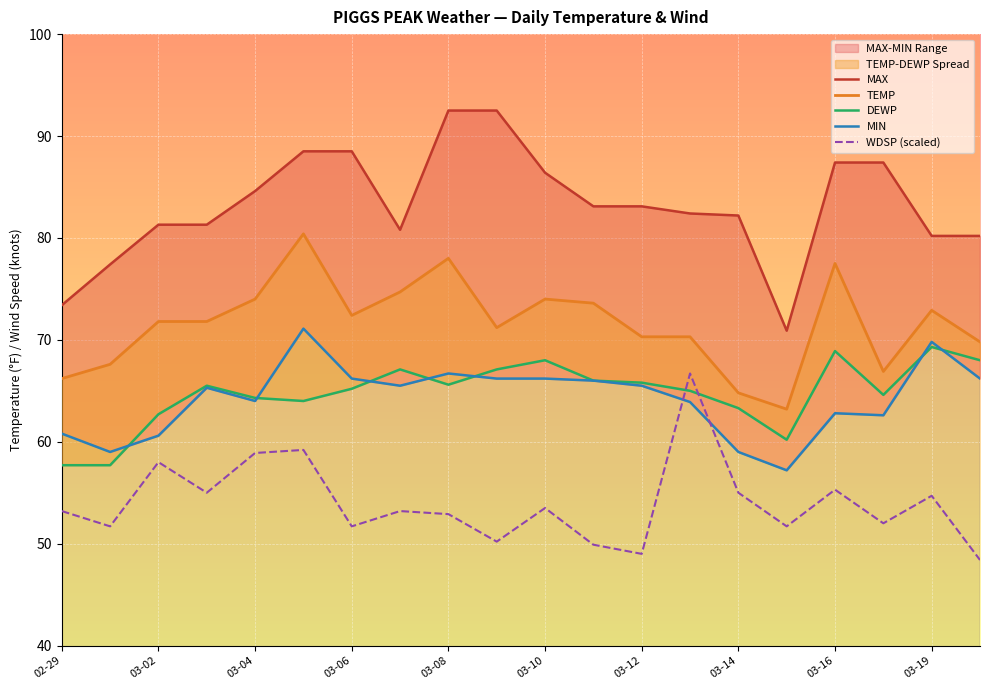

Reading right to left, what are all the values shown in this chart?

MAX: 80.2	80.2	87.4	87.4	70.9	82.2	82.4	83.1	83.1	86.4	92.5	92.5	80.8	88.5	88.5	84.6	81.3	81.3	77.4	73.4
TEMP: 69.8	72.9	66.9	77.5	63.2	64.8	70.3	70.3	73.6	74.0	71.2	78.0	74.7	72.4	80.4	74.0	71.8	71.8	67.6	66.2
DEWP: 68.0	69.3	64.6	68.9	60.2	63.3	65.0	65.8	66.0	68.0	67.1	65.6	67.1	65.2	64.0	64.3	65.5	62.7	57.7	57.7
MIN: 66.2	69.8	62.6	62.8	57.2	59.0	63.9	65.5	66.0	66.2	66.2	66.7	65.5	66.2	71.1	64.0	65.3	60.6	59.0	60.8
WDSP (scaled): 48.4	54.7	52.0	55.3	51.7	55.0	66.7	49.0	49.9	53.5	50.2	52.9	53.2	51.7	59.2	58.9	55.0	58.0	51.7	53.2